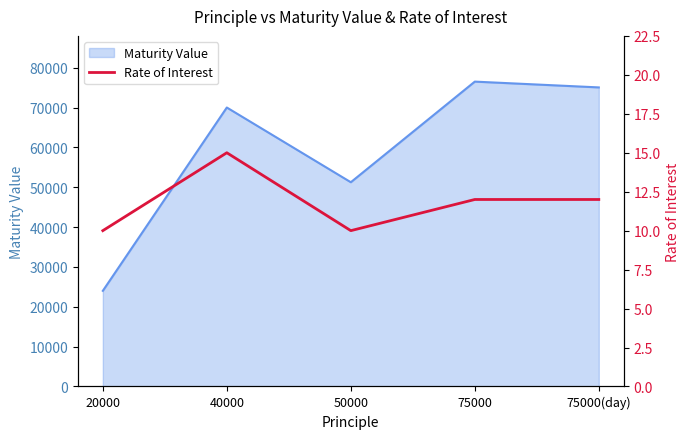

What is the label of the 3rd point from the right?

50000